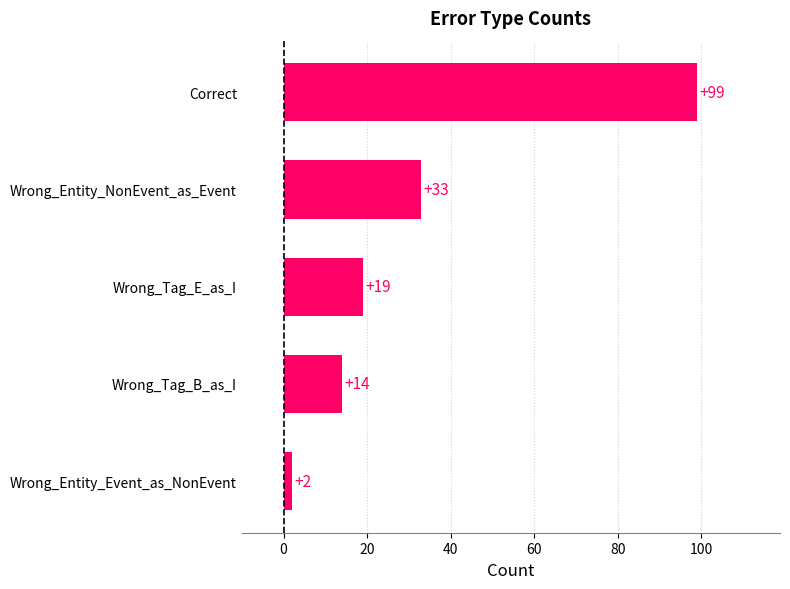

Which category has the highest value across all series?

Correct